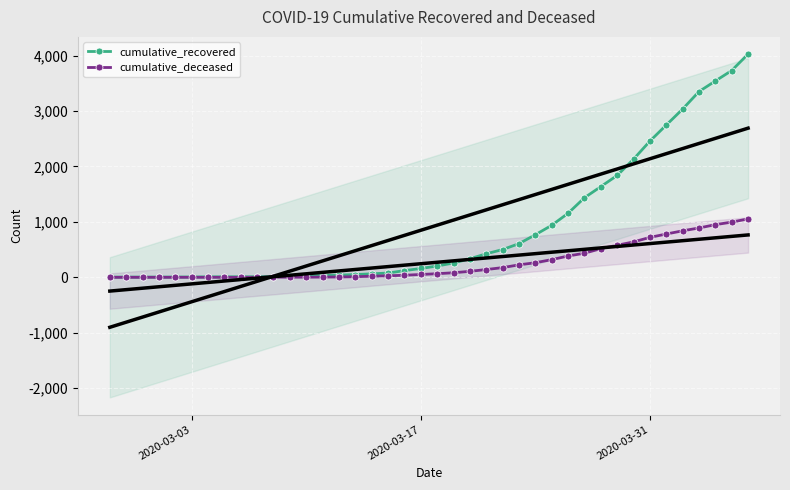

What is the sum of all cumulative_deceased values?

10324